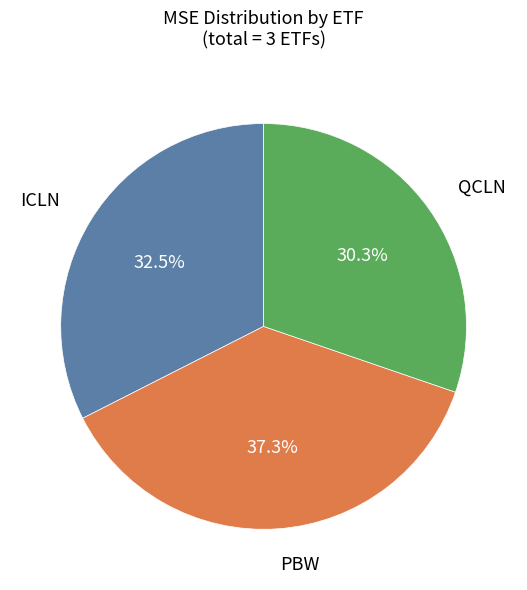

Is there a majority slice in this chart?

No